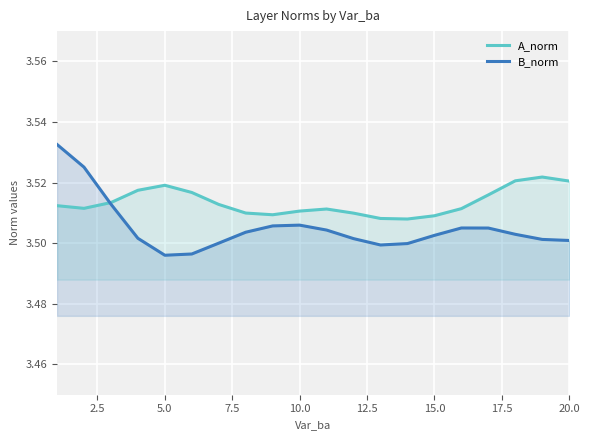

Reading left to right, what are all the values shown in this chart?

A_norm: 3.5	3.5	3.5	3.5	3.5	3.5	3.5	3.5	3.5	3.5	3.5	3.5	3.5	3.5	3.5	3.5	3.5	3.5	3.5	3.5
B_norm: 3.5	3.5	3.5	3.5	3.5	3.5	3.5	3.5	3.5	3.5	3.5	3.5	3.5	3.5	3.5	3.5	3.5	3.5	3.5	3.5